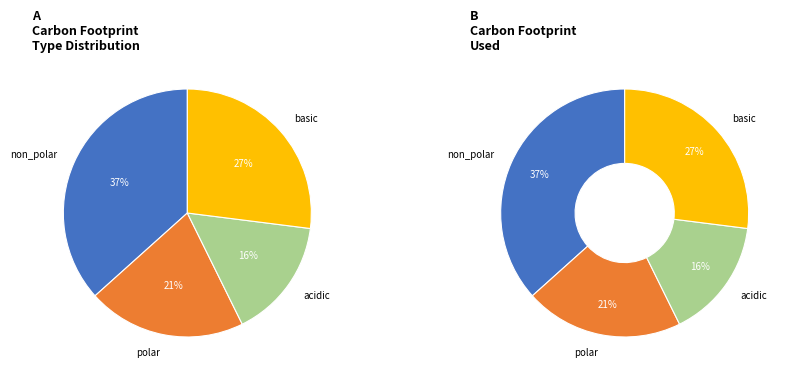

To the nearest percent, what is the difference between the largest and smallest slice percentages?

21%